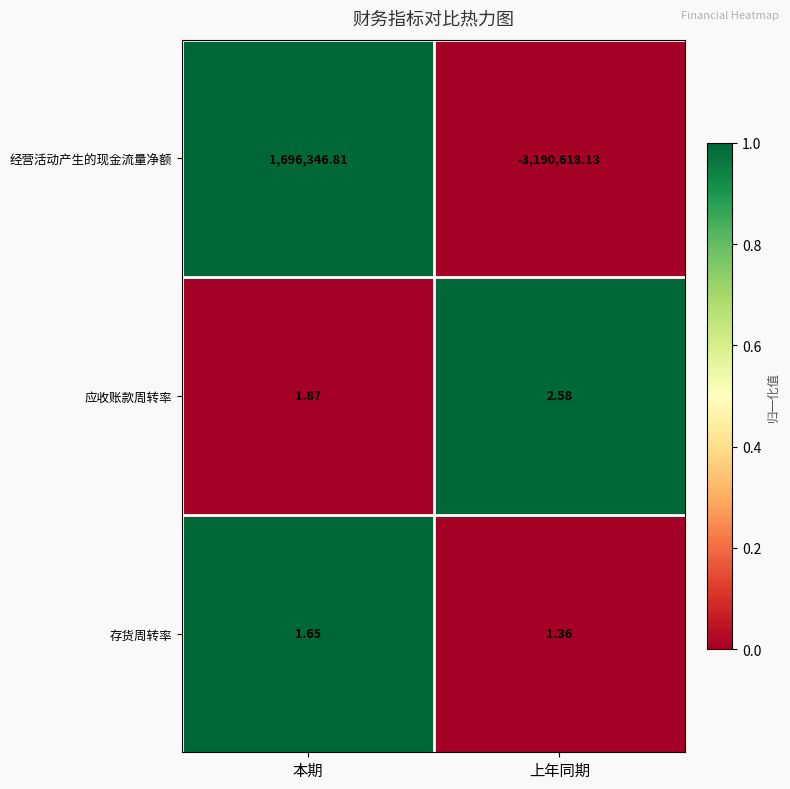

Rank the series at 本期 from lowest to highest value.

存货周转率, 应收账款周转率, 经营活动产生的现金流量净额